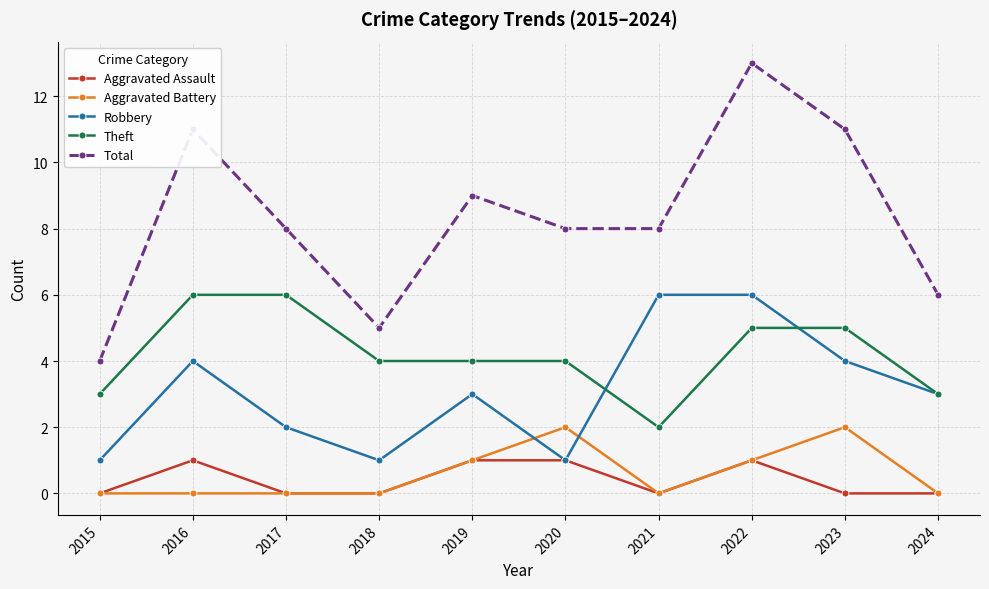

At which category is the sum across all series the highest?

2022